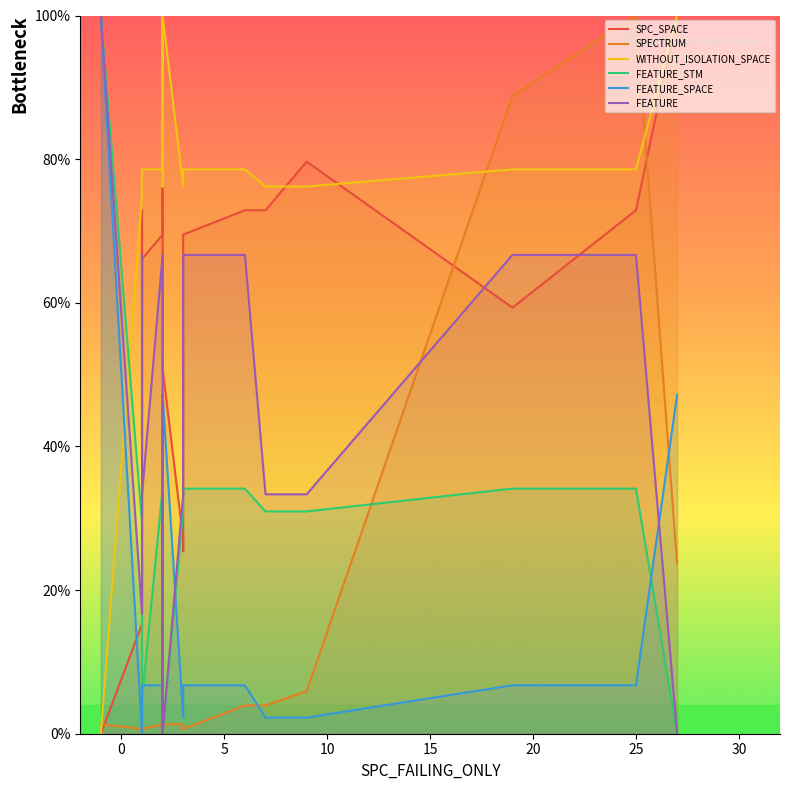

Which series has the largest total across all categories?

WITHOUT_ISOLATION_SPACE